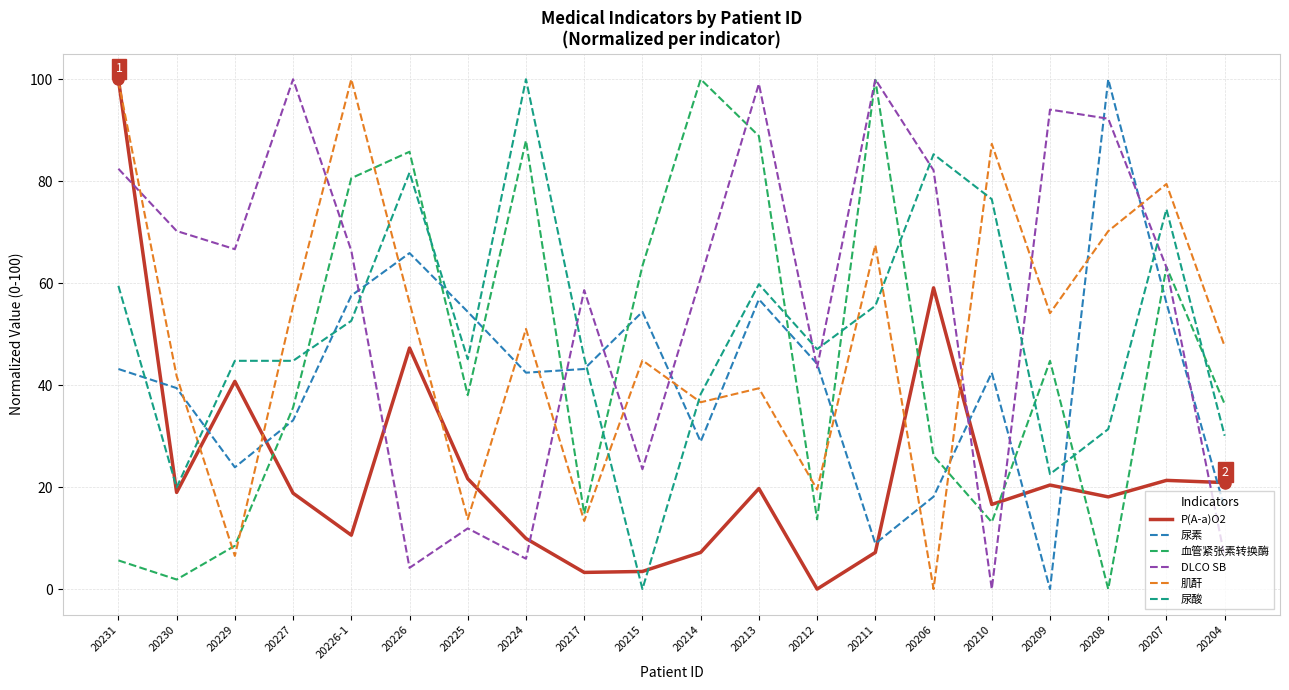

The DLCO SB series shows 61.0 at 20214. True or false?

True